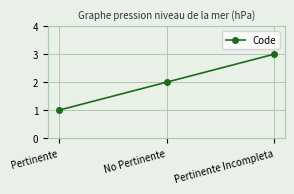

What is the ratio of the value at Pertinente Incompleta to the value at No Pertinente?

1.5